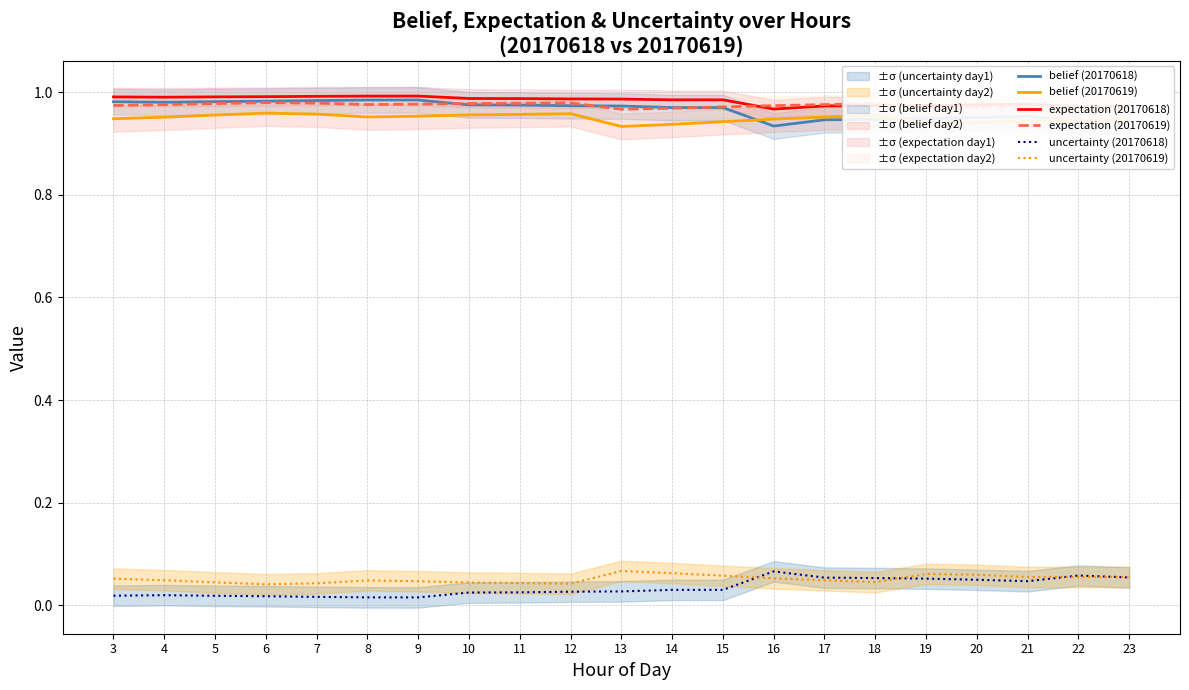

What is the value of the uncertainty (20170619) point at the 1st from the left?

0.1